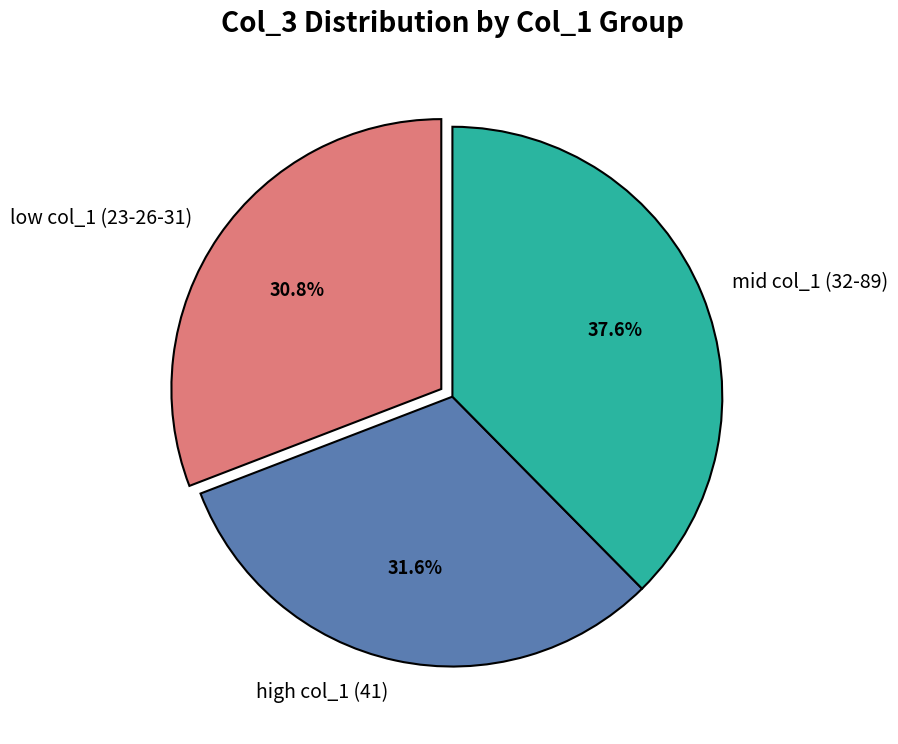

Which has a higher value, high col_1 (41) or mid col_1 (32-89)?

mid col_1 (32-89)